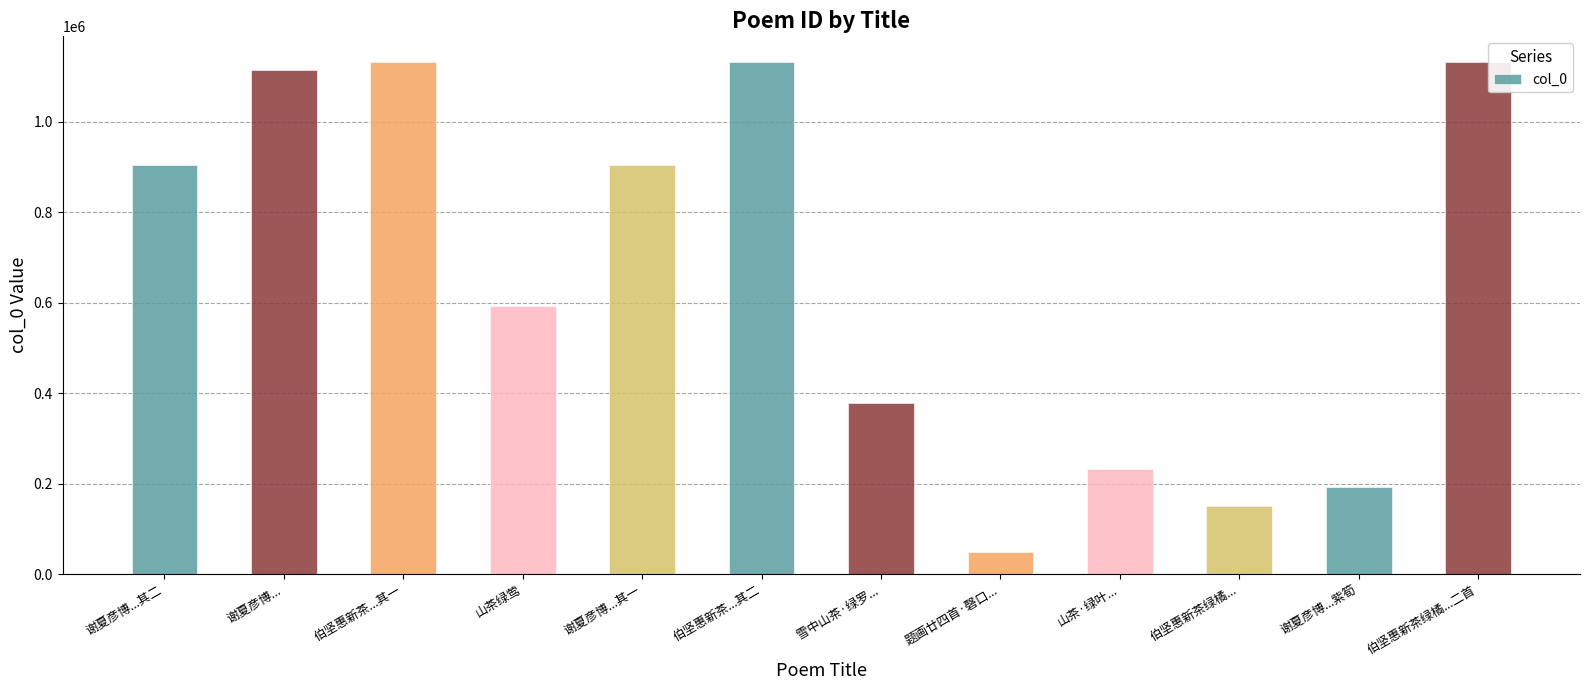

The chart shows a value of 238634 at 谢夏彦博.... True or false?

False